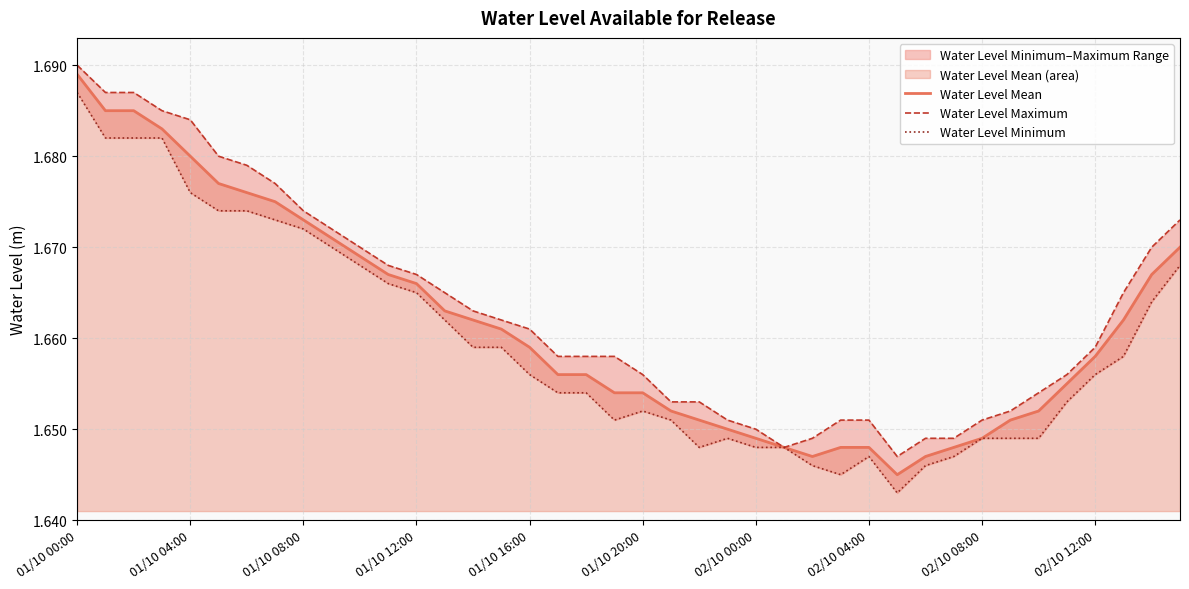

Which has a higher value, 22 or 32?

22